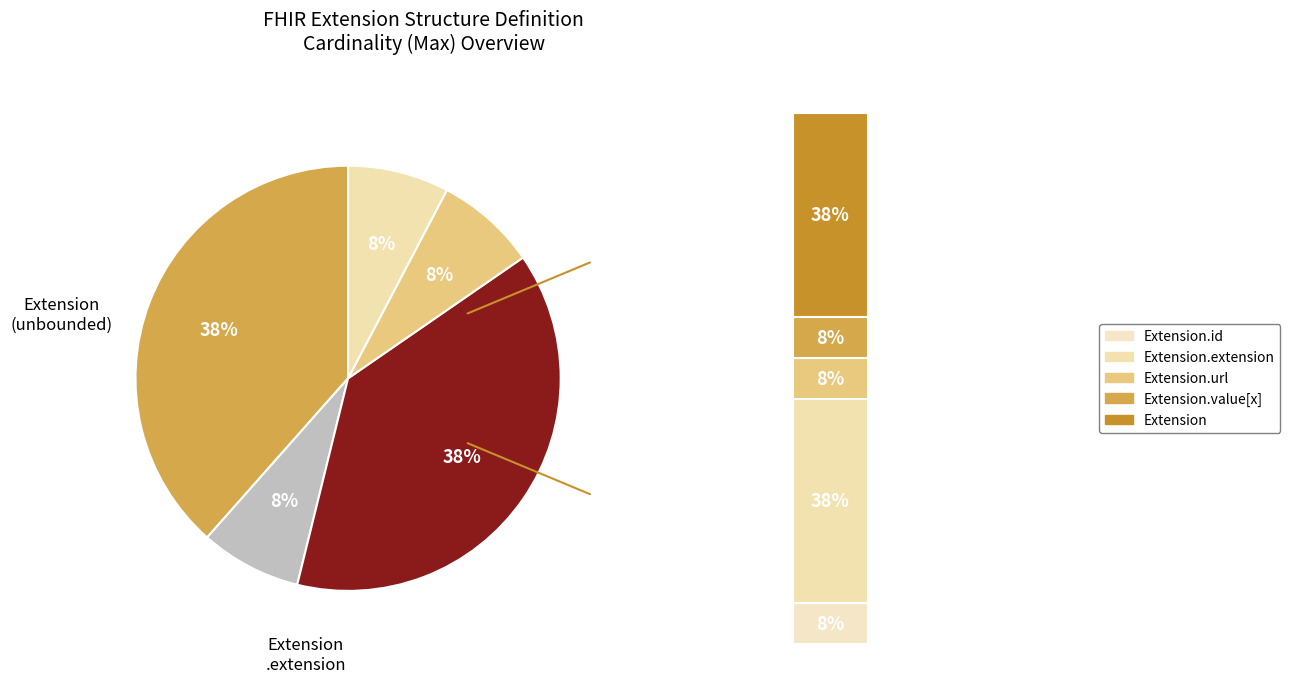

Between Extension and Extension.id, which is larger?

Extension